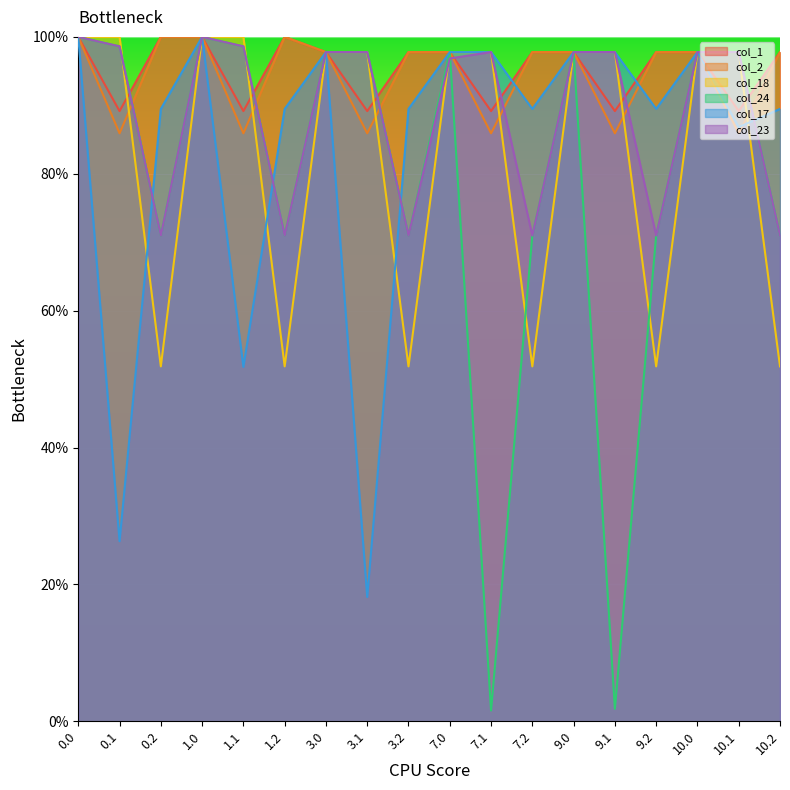

Where do col_18 and col_17 first cross each other?

0.1 and 0.2